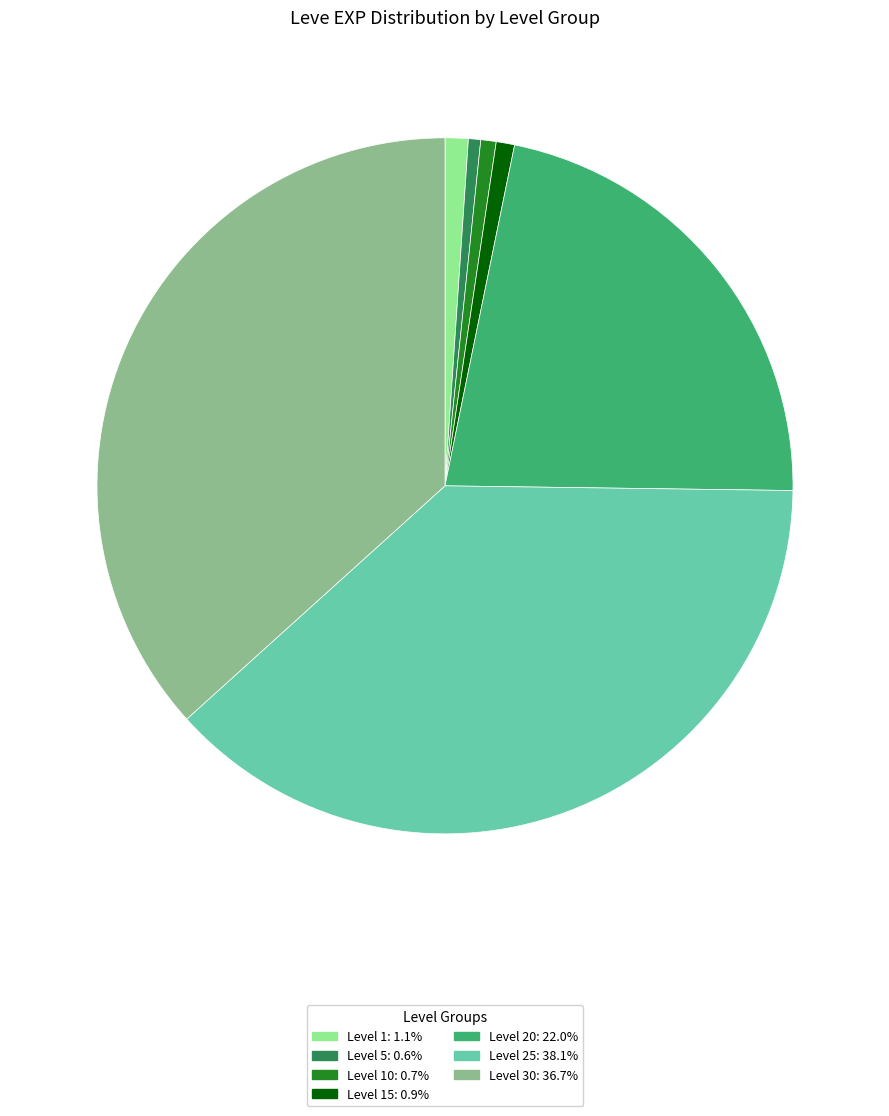

Does any single category account for the majority?

No